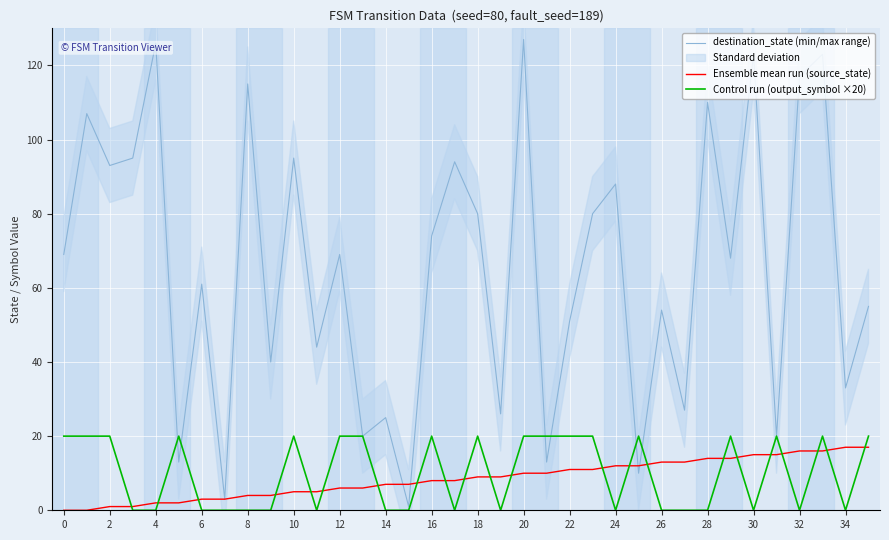

Count the number of categories in the chart.

36